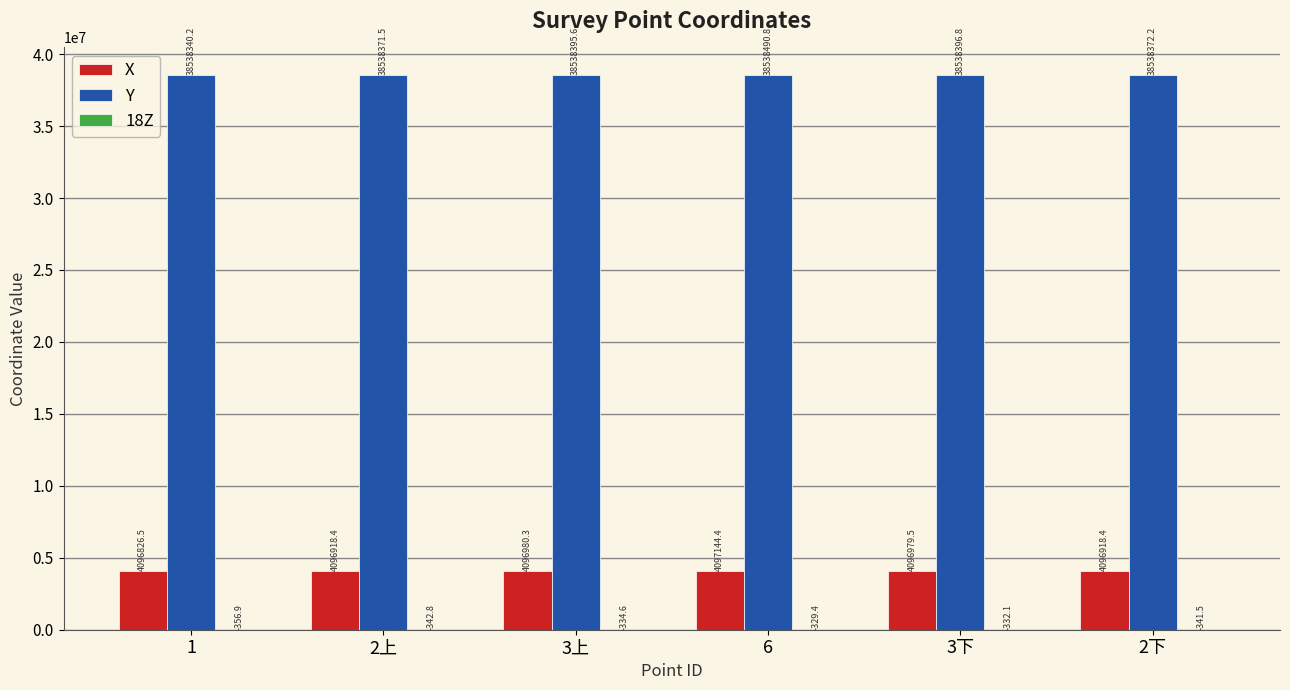

What is the sum of the X values at 3上 and 2下?

8193898.7